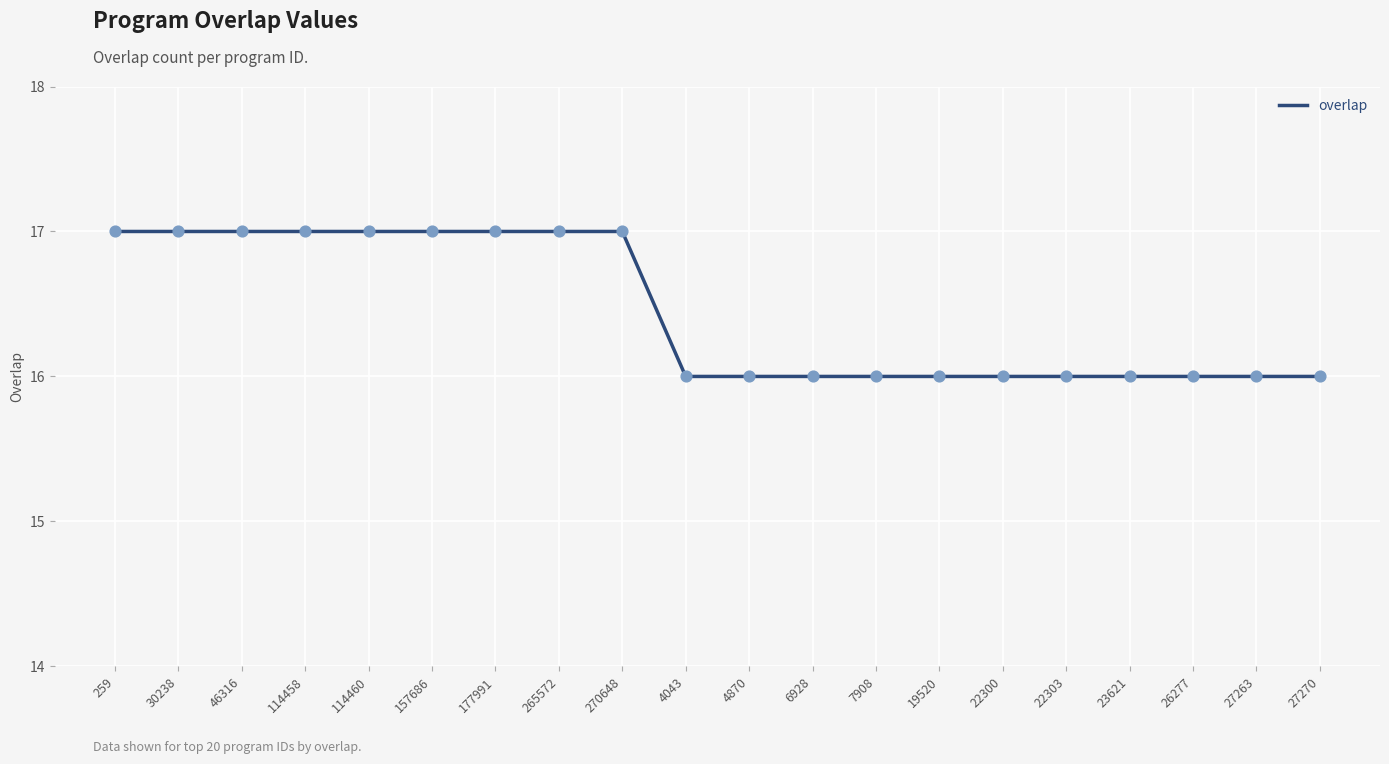

Between 114460 and 27270, which is larger?

114460